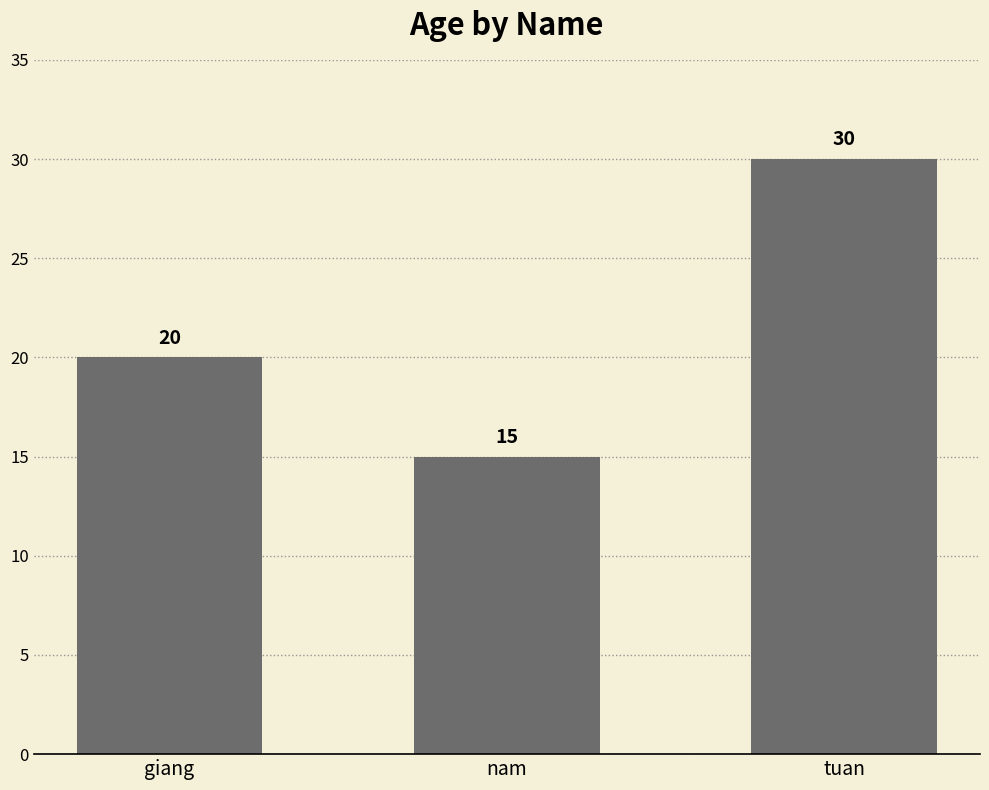

Are the bars grouped side by side (vs. stacked)?

No